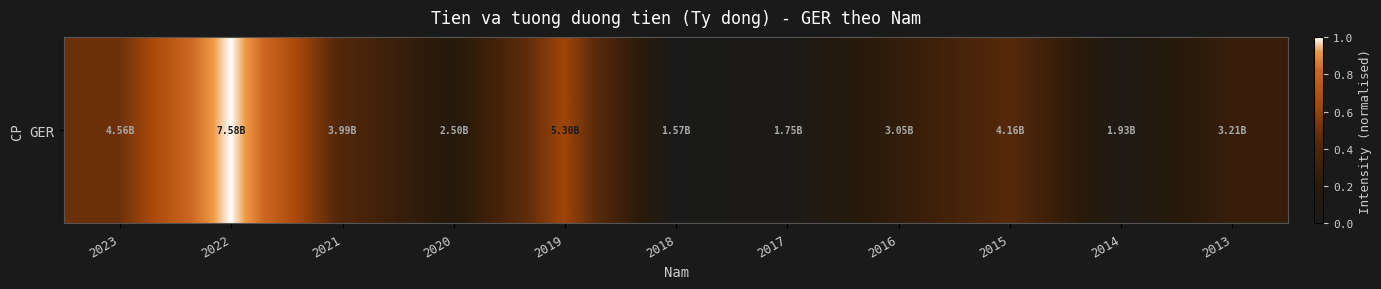

Reading left to right, transcribe all the data shown in this chart.

2023=0.5	2022=1.0	2021=0.4	2020=0.2	2019=0.6	2018=0.0	2017=0.0	2016=0.2	2015=0.4	2014=0.1	2013=0.3